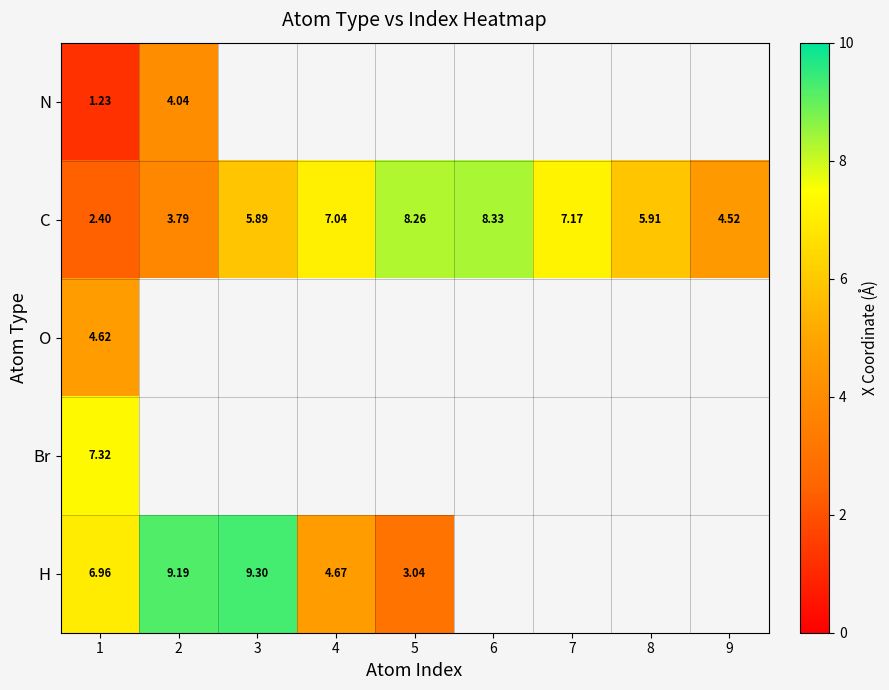

At how many categories does at least one series exceed 8?

4